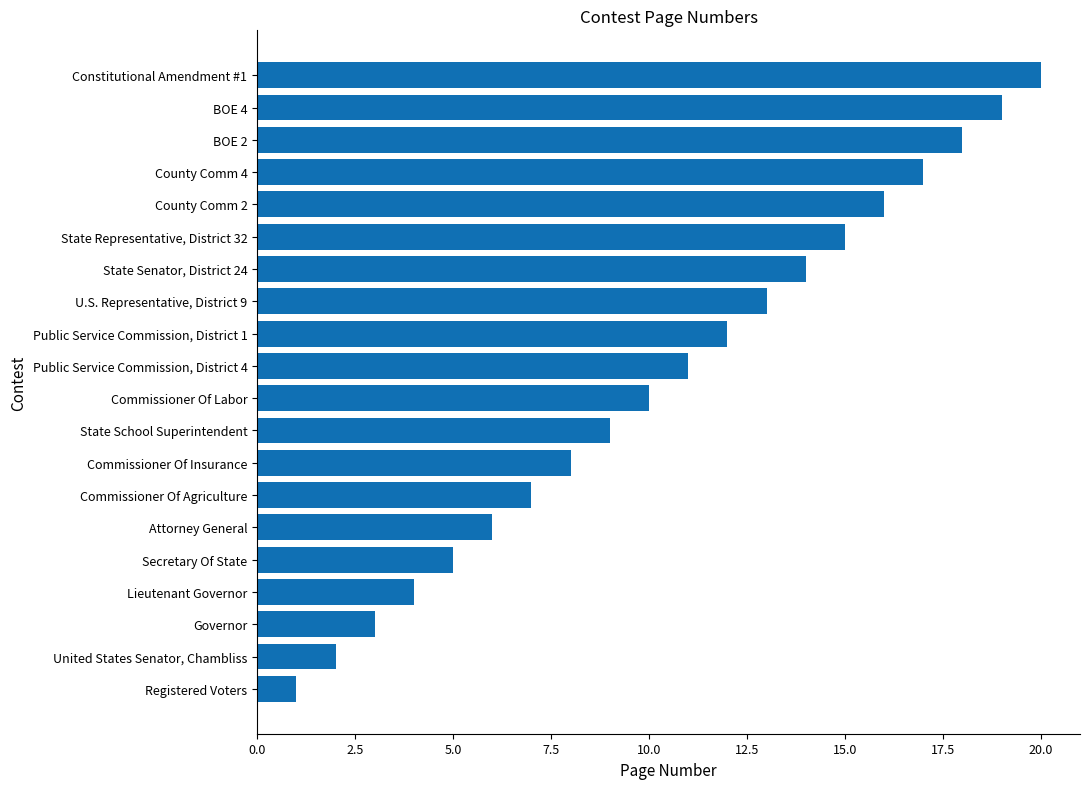

List the labels in order of value, largest first.

Constitutional Amendment #1, BOE 4, BOE 2, County Comm 4, County Comm 2, State Representative, District 32, State Senator, District 24, U.S. Representative, District 9, Public Service Commission, District 1, Public Service Commission, District 4, Commissioner Of Labor, State School Superintendent, Commissioner Of Insurance, Commissioner Of Agriculture, Attorney General, Secretary Of State, Lieutenant Governor, Governor, United States Senator, Chambliss, Registered Voters